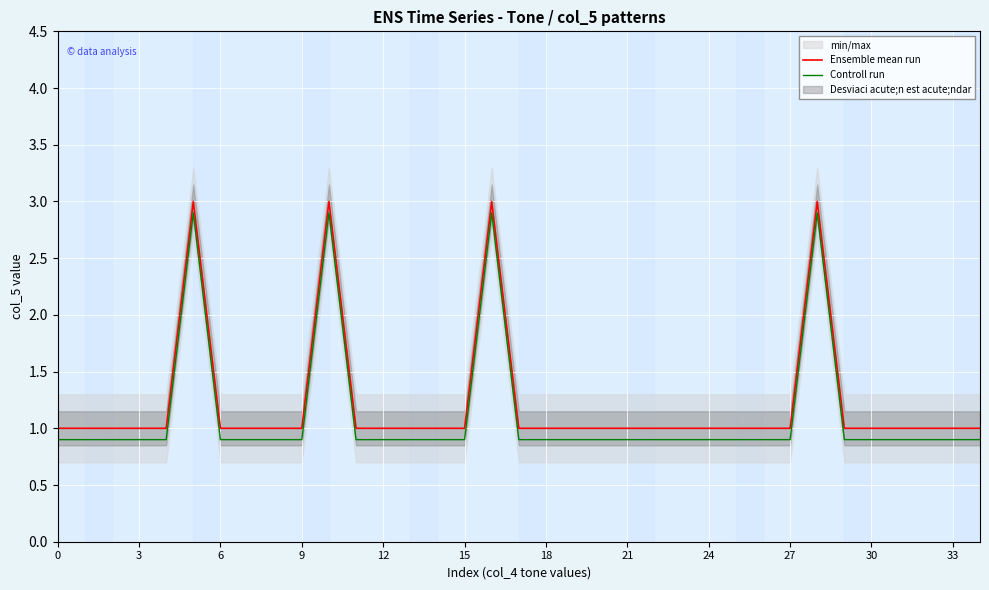

How many Ensemble mean run values are between 1 and 2?

31